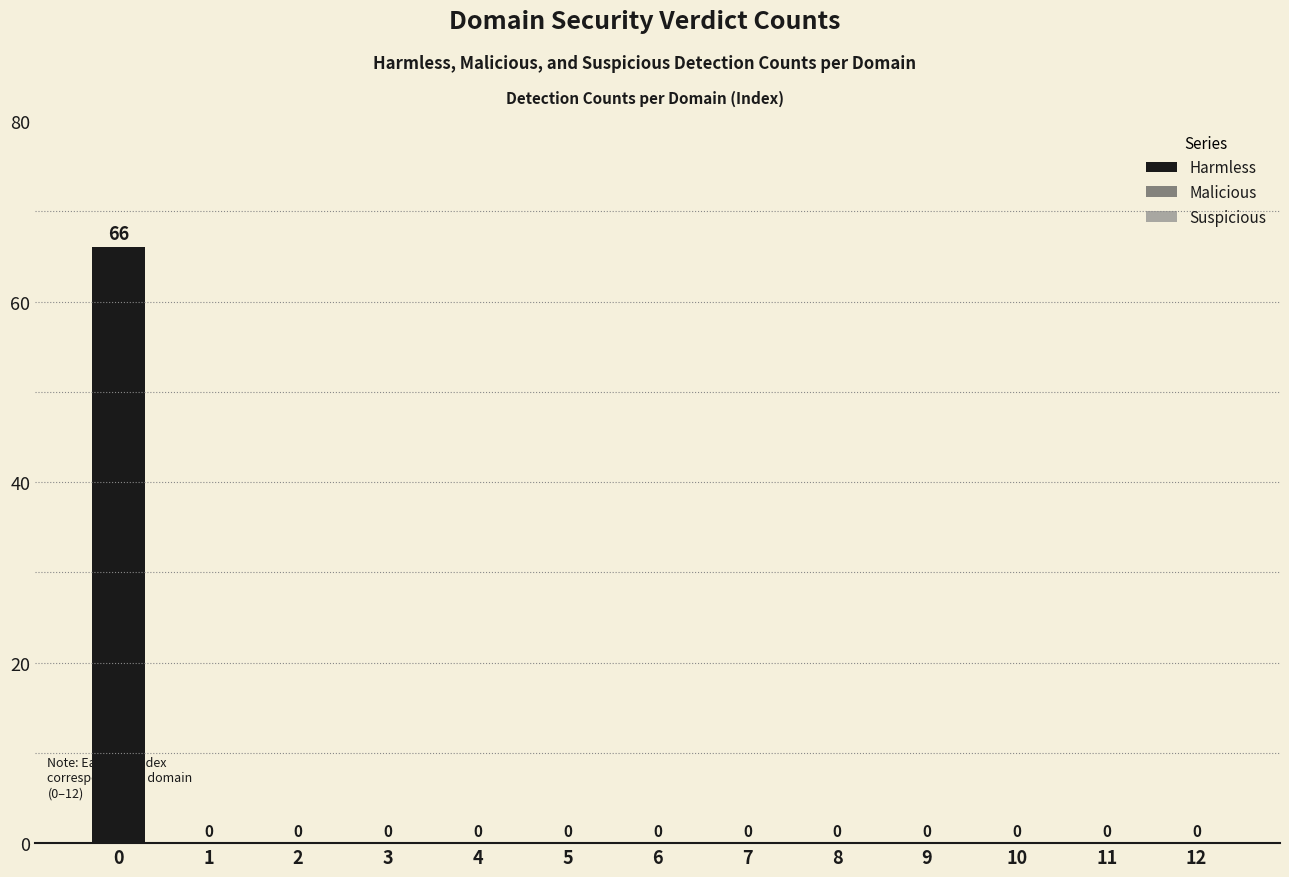

Is it true that the value at 11 is 21?

False